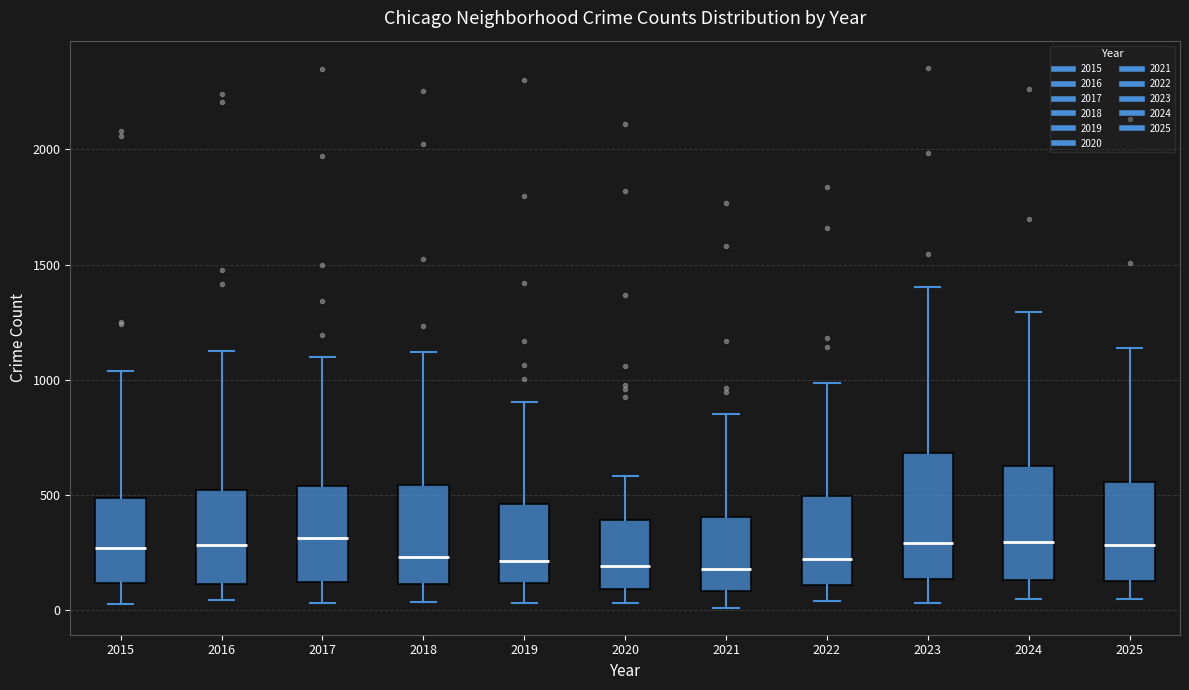

Where is the upper edge of the box at x = 2025 on the y-axis? The values are not printed on the chart, so give them approximately, as read against the axis.

550